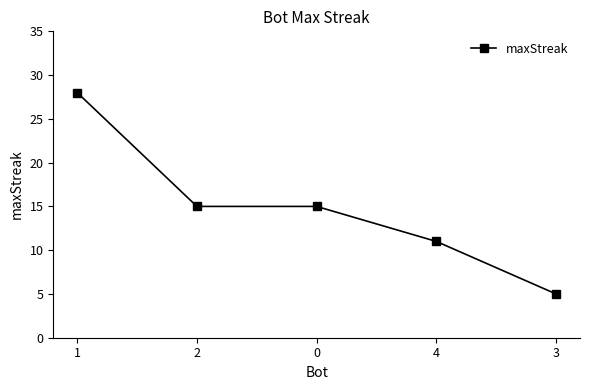

The chart shows a value of 15 at 2. True or false?

True